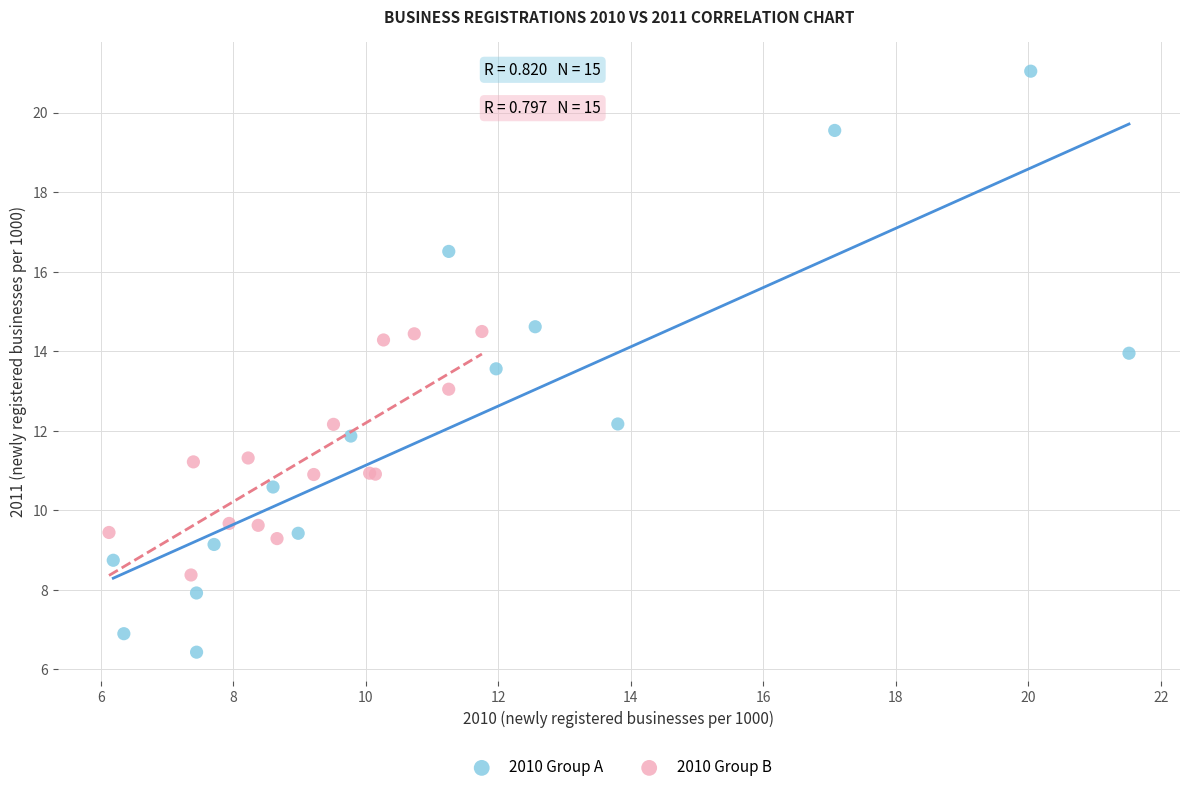

Which series contains the lowest Y value?

2010 Group A